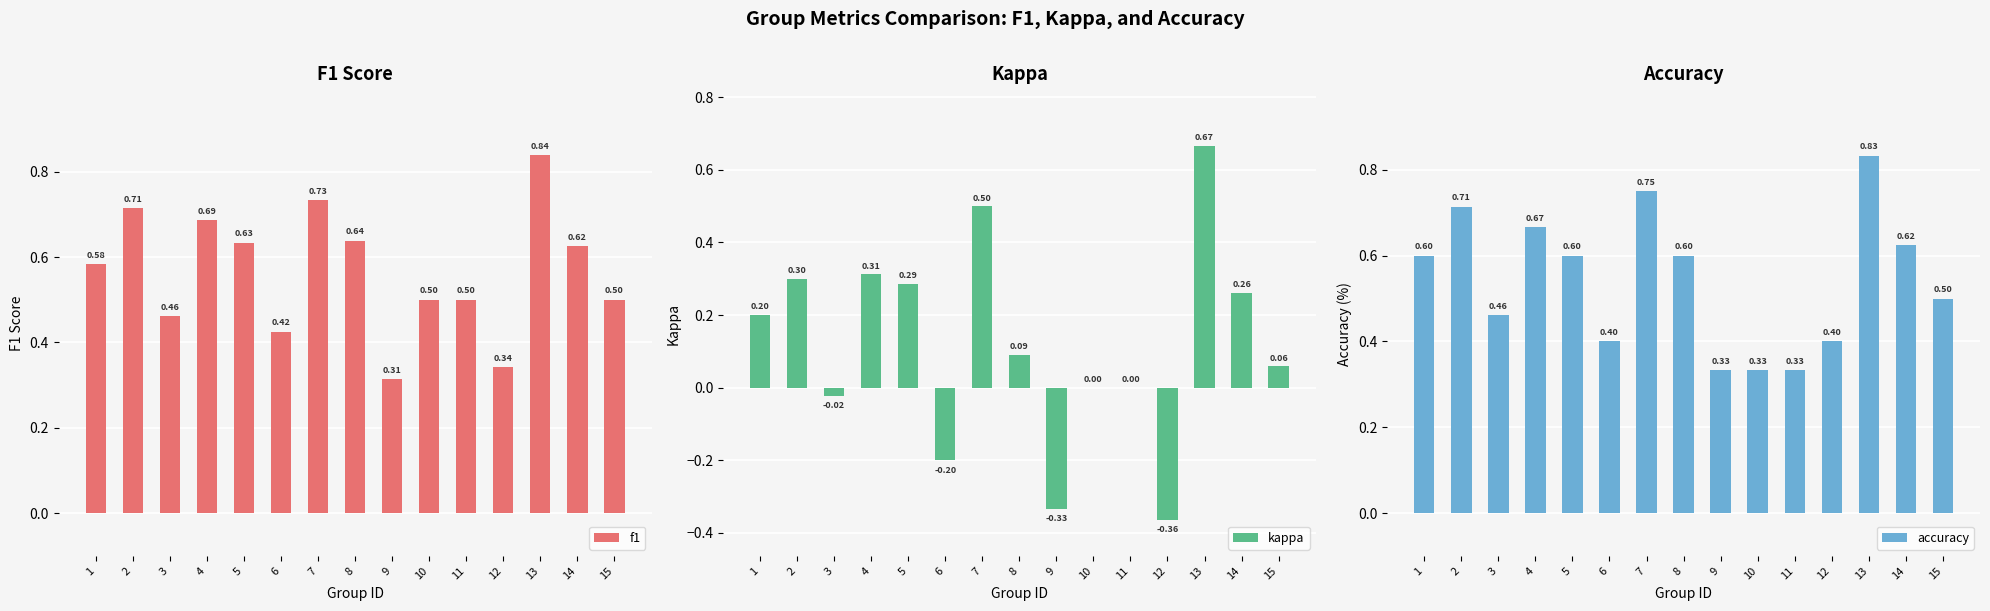

At which category does the chart reach its minimum across all series?

12